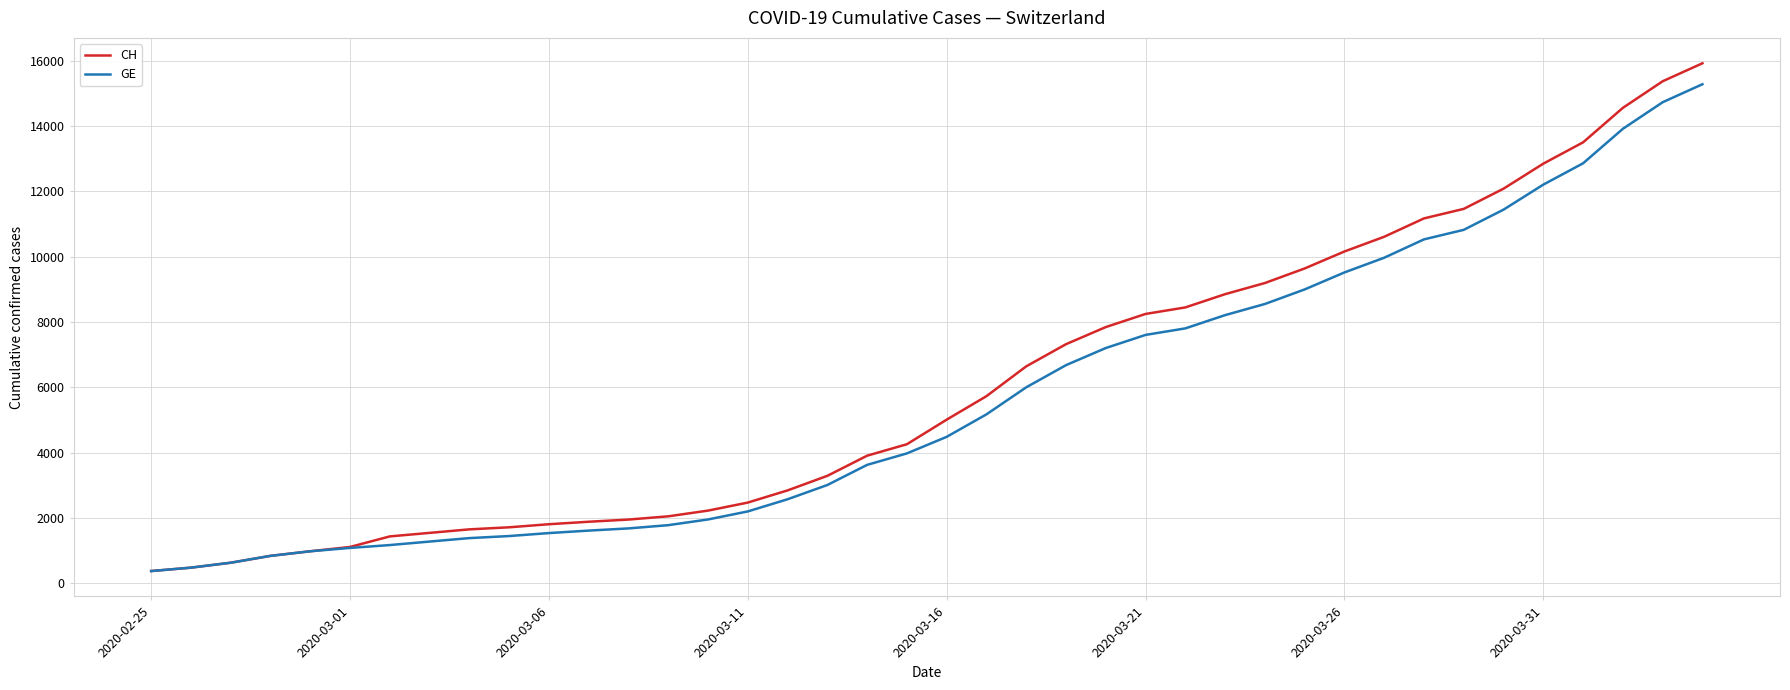

What is the lowest value of the CH series?

375